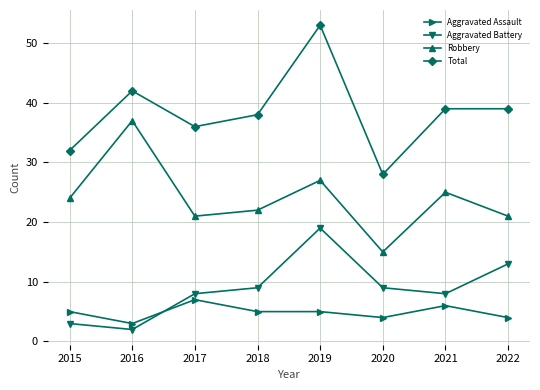

How many interior local valleys does the Total series have?

2